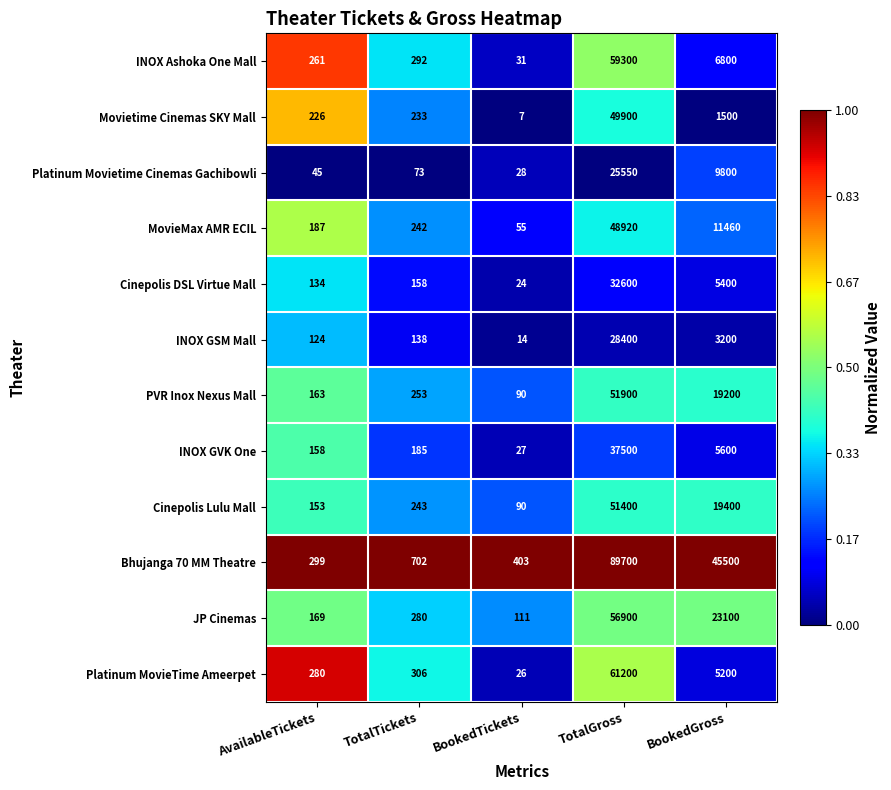

Rank the series by their maximum value, from lowest to highest.

Platinum Movietime Cinemas Gachibowli, INOX GSM Mall, Cinepolis DSL Virtue Mall, INOX GVK One, MovieMax AMR ECIL, Movietime Cinemas SKY Mall, Cinepolis Lulu Mall, PVR Inox Nexus Mall, JP Cinemas, INOX Ashoka One Mall, Platinum MovieTime Ameerpet, Bhujanga 70 MM Theatre